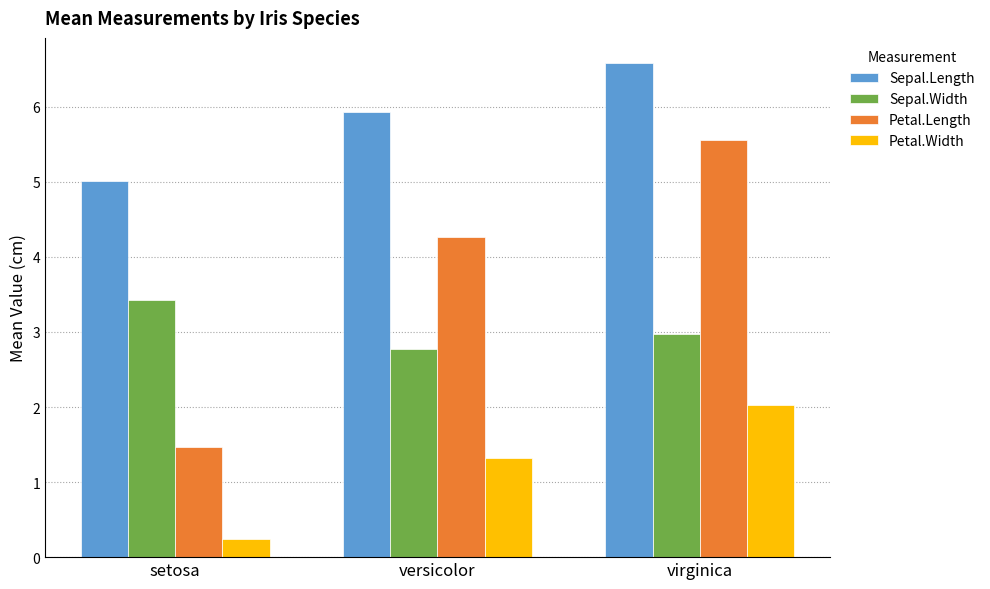

Between setosa and versicolor, which series saw the biggest shift?

Petal.Length